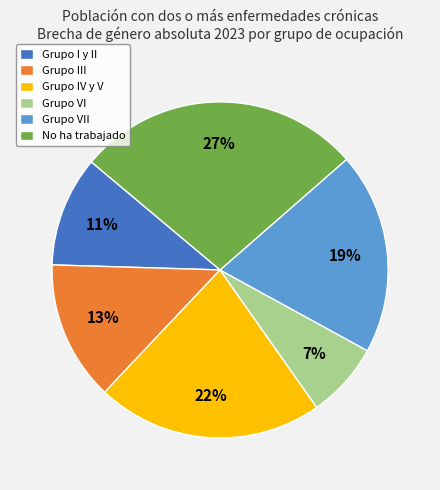

To the nearest percent, what portion does Grupo IV y V represent?

22%